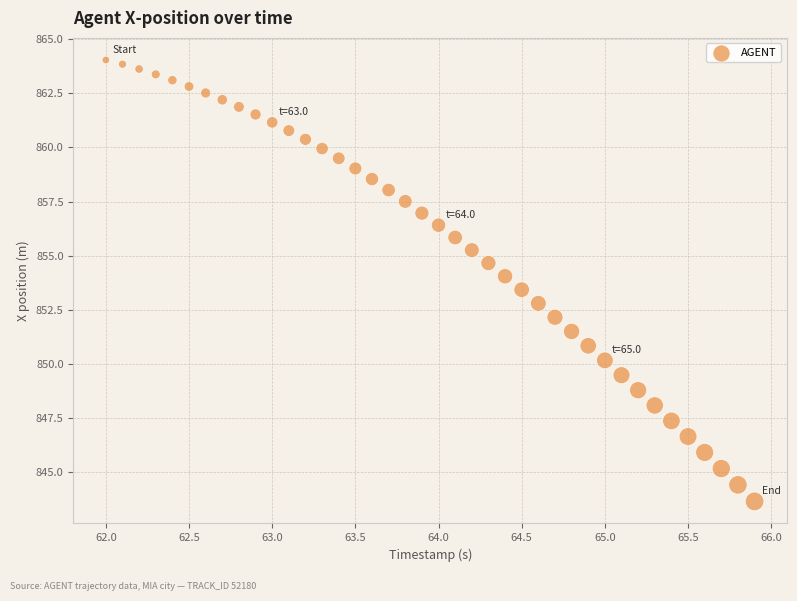

What is the range of X values (max minus min)?

3.9